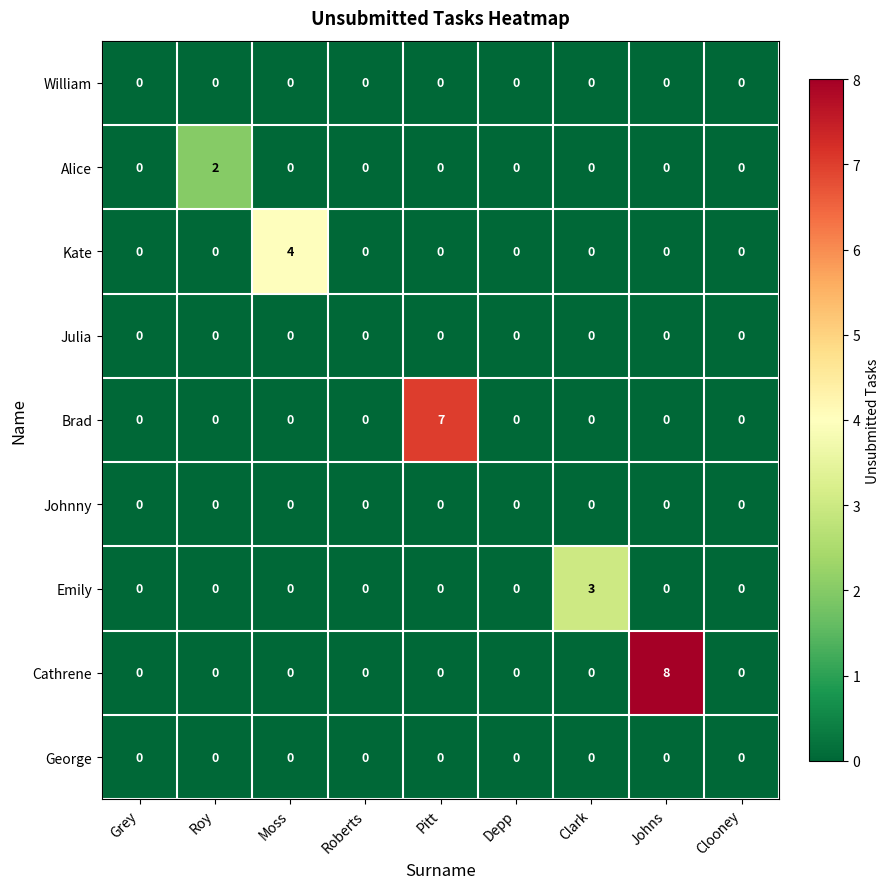

The Julia series shows 0 at Moss. True or false?

True